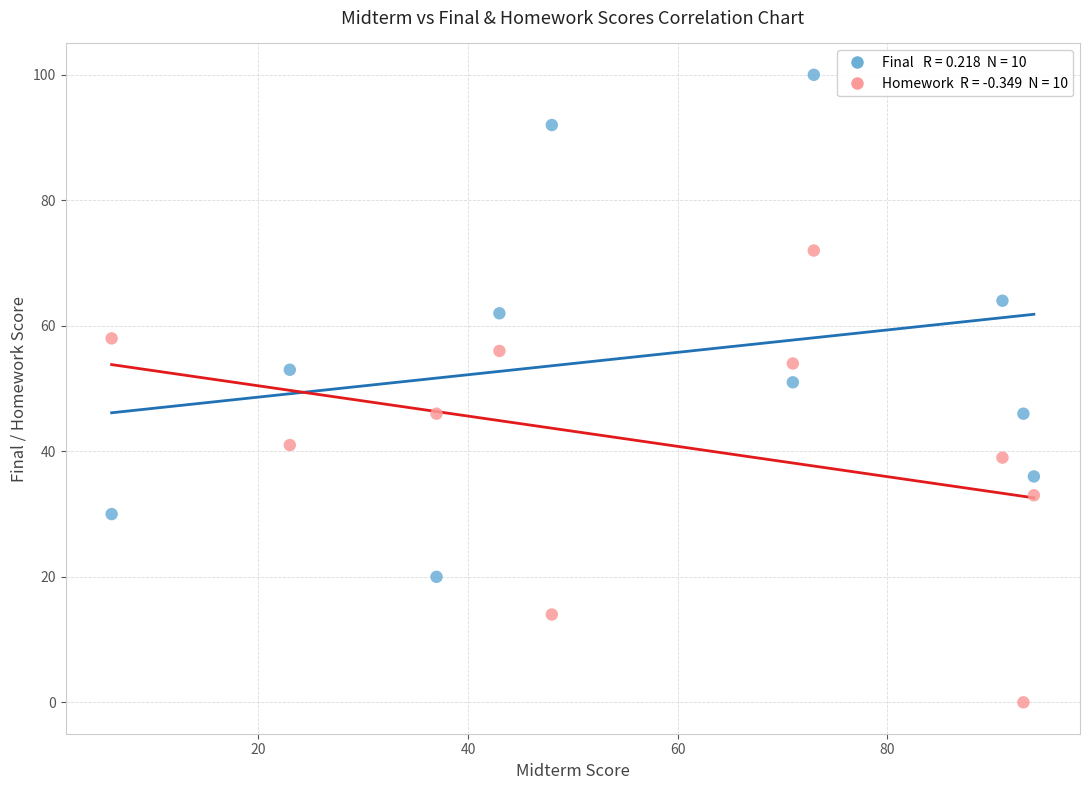

Across all data points, what is the range of Y values (max minus min)?

100